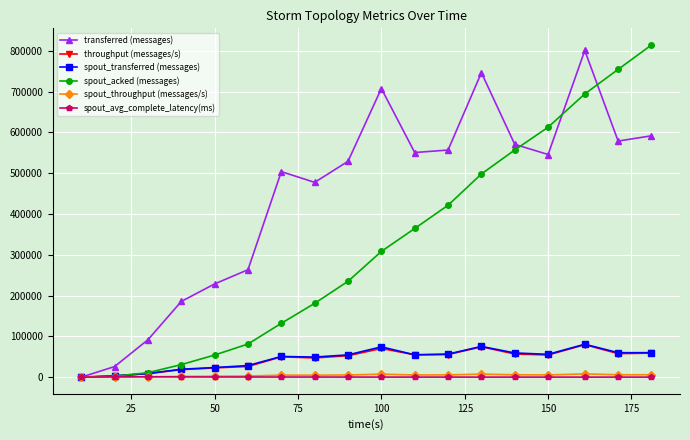

What is the value of the throughput (messages/s) point at the 16th from the left?

79772.0